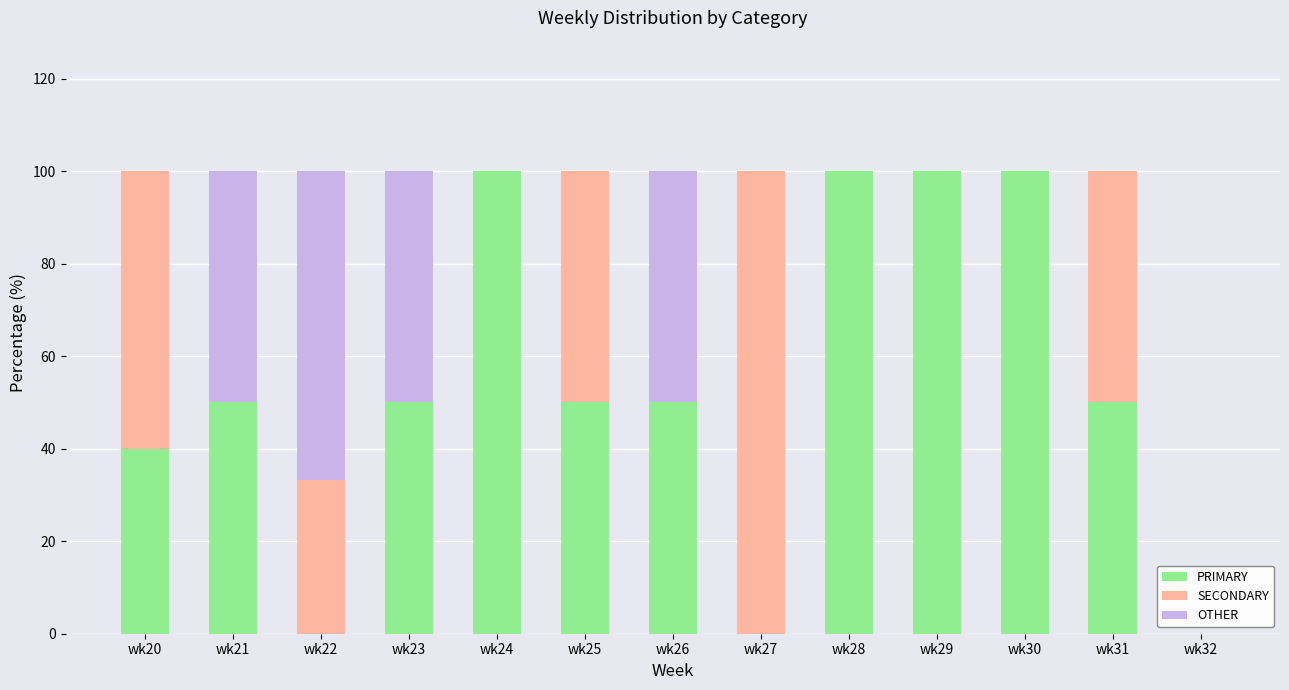

Does the chart contain stacked bars?

Yes